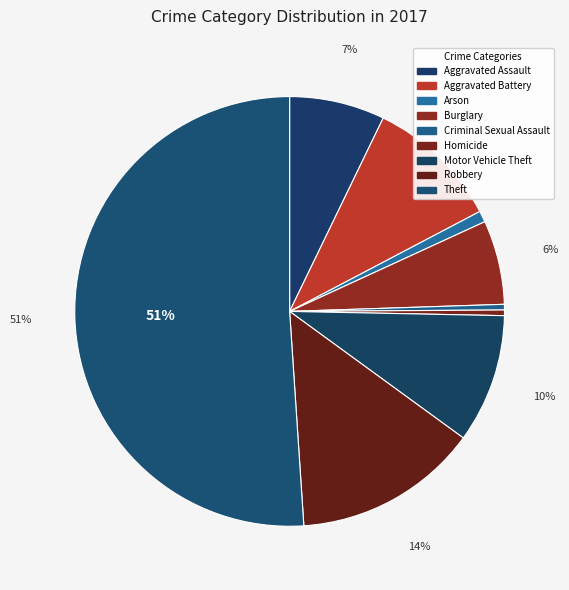

Is Theft the majority of the pie?

Yes